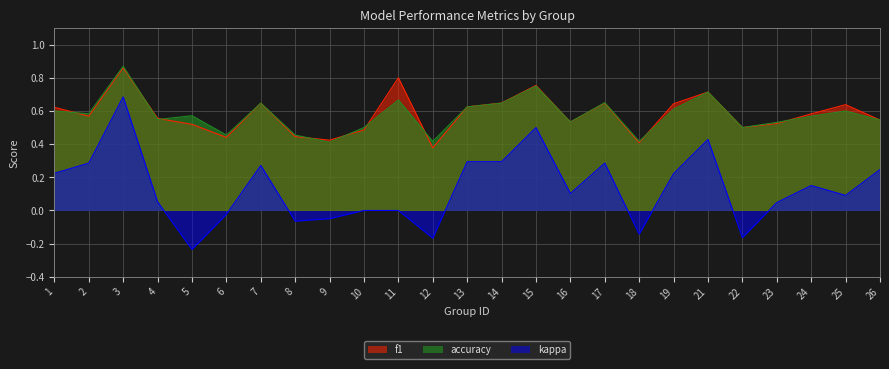

Rank the series by their maximum value, from highest to lowest.

accuracy, f1, kappa